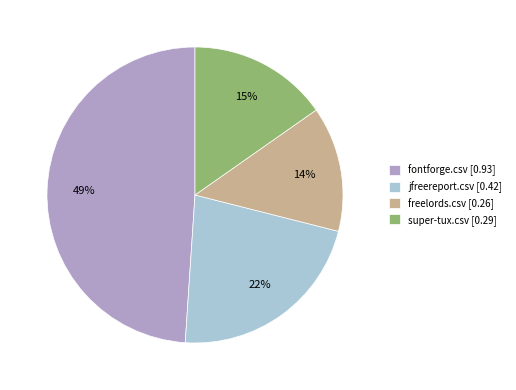

Which has a higher value, super-tux.csv or freelords.csv?

super-tux.csv